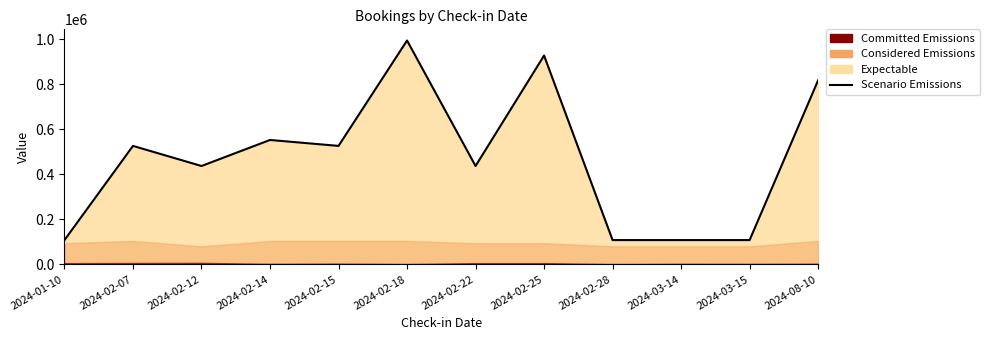

Reading right to left, what are all the values shown in this chart?

818297	107744	107744	107744	928268	437147	995157	526555	552909	437147	526555	107744